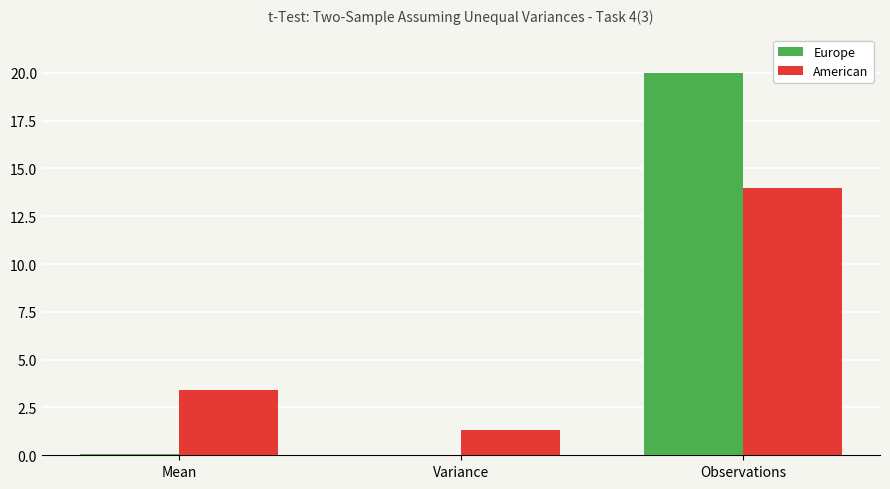

True or false: American has a value of 1.3 at Variance.

True